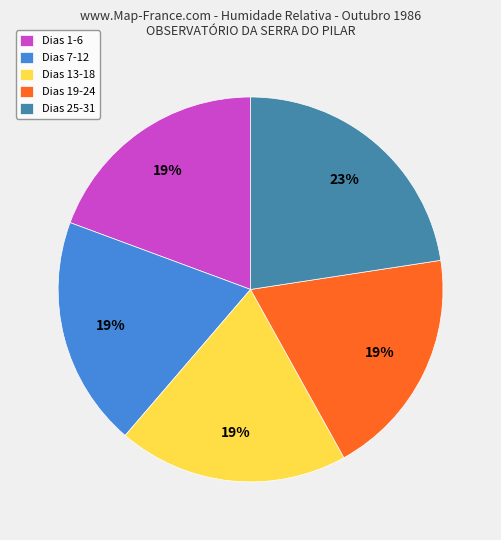

Which slice is the largest?

Dias 25-31